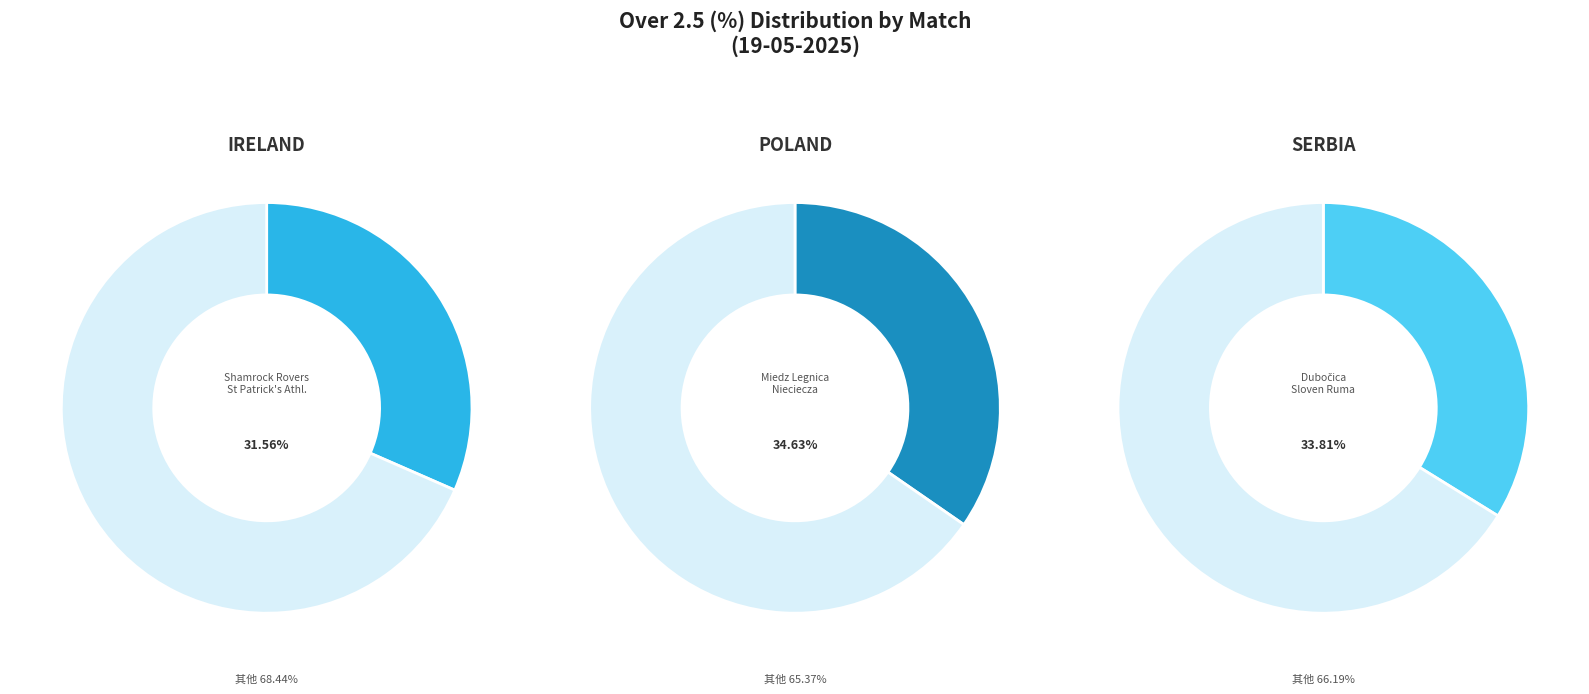

What is the smallest slice in the pie chart?

Shamrock Rovers - St Patrick's Athl.